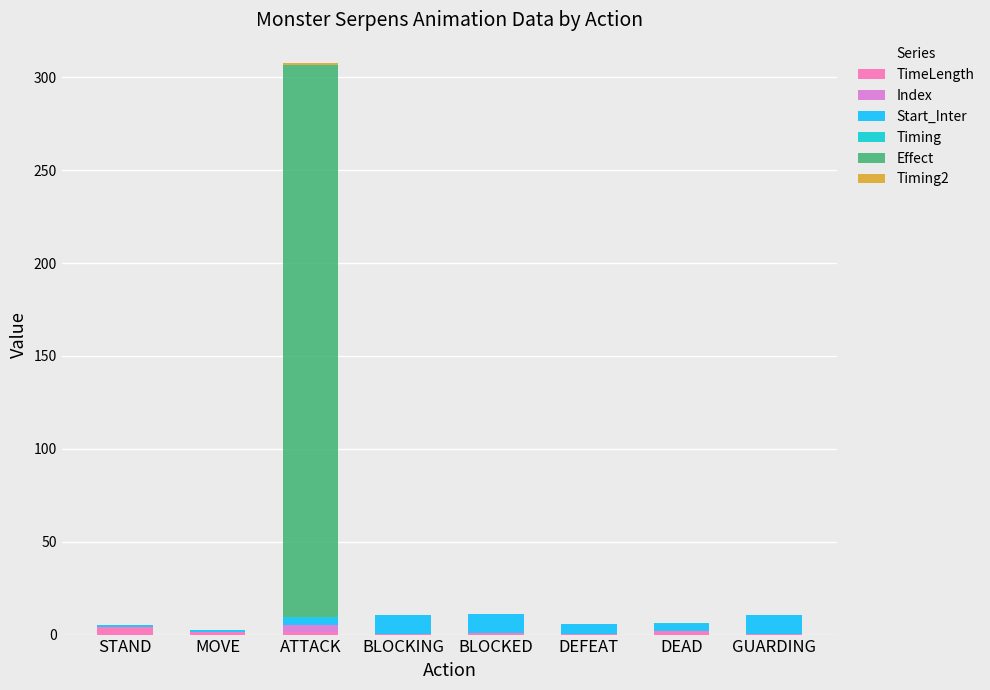

At which category is the sum across all series the highest?

ATTACK